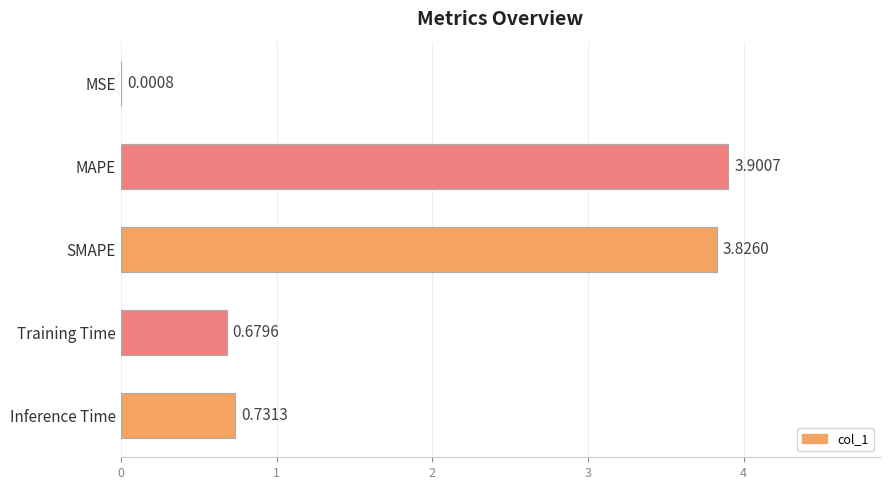

Where is the data nearest to the value 1?

Inference Time